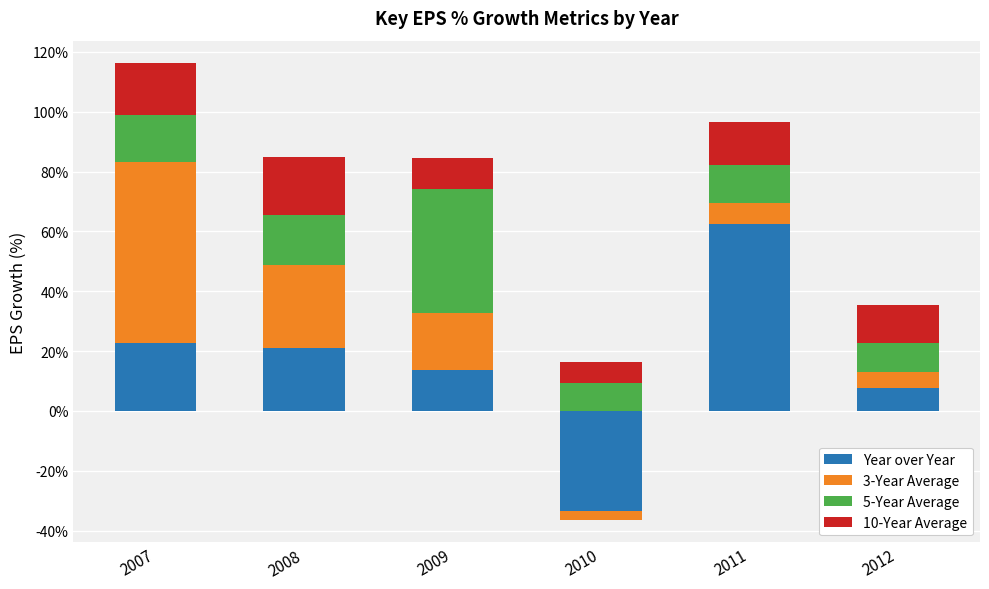

What is the sum of the 10-Year Average values at 2012 and 2008?

32.0